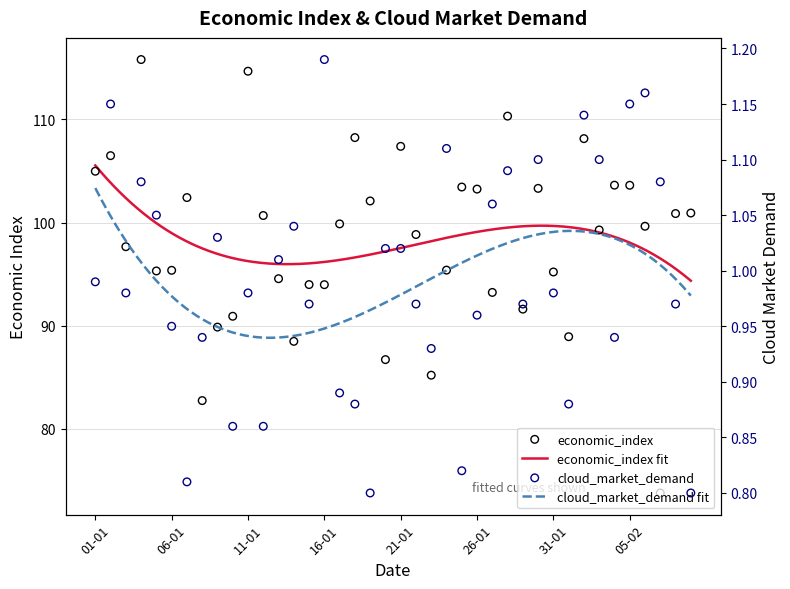

Which series contains the lowest Y value?

cloud_market_demand